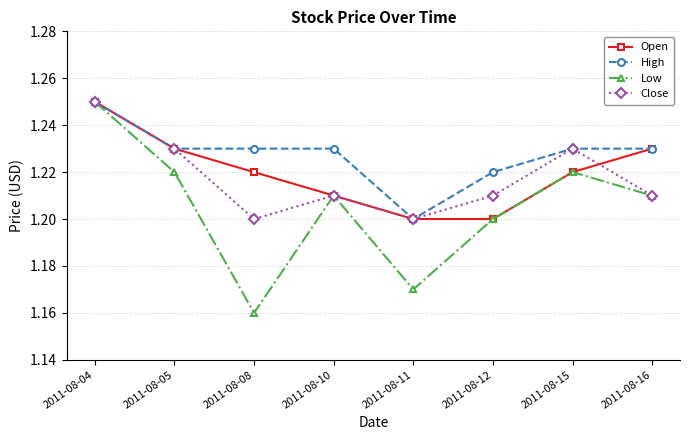

Where is High nearest to the value 1?

2011-08-11